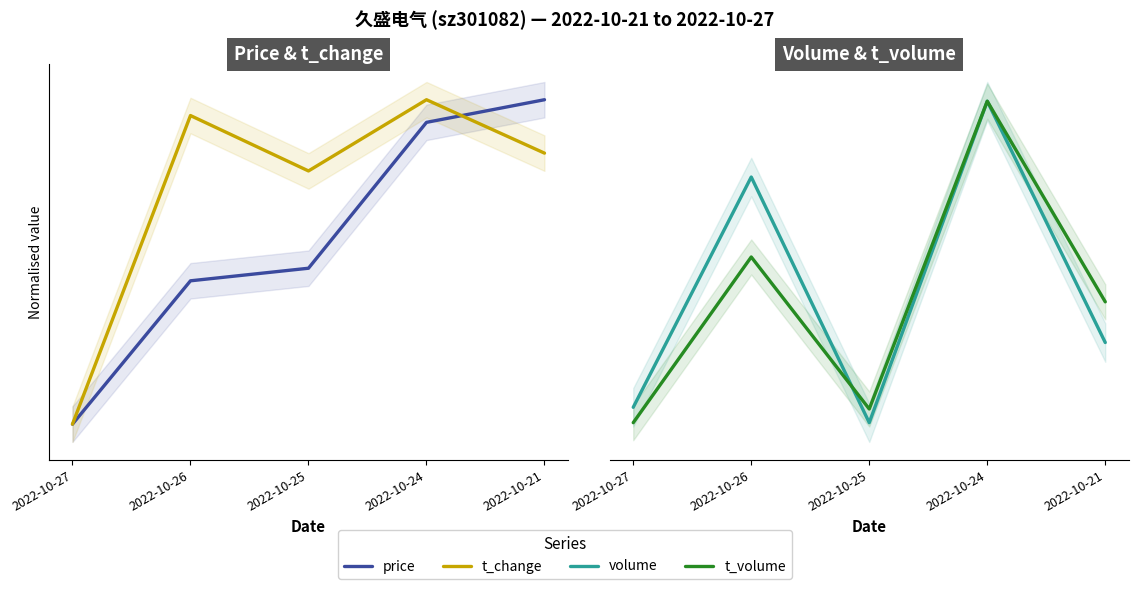

What is the sum of all volume values?

2.1